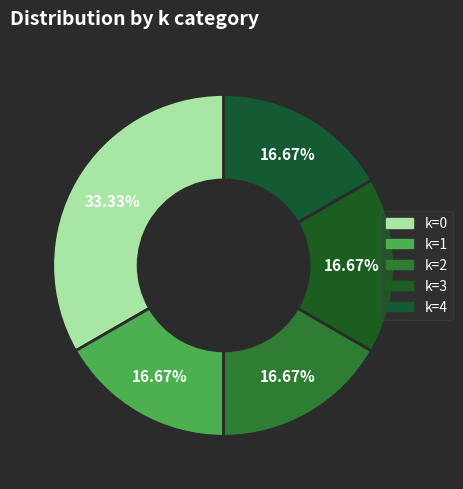

The k=0 slice represents 33% of the pie. True or false?

True